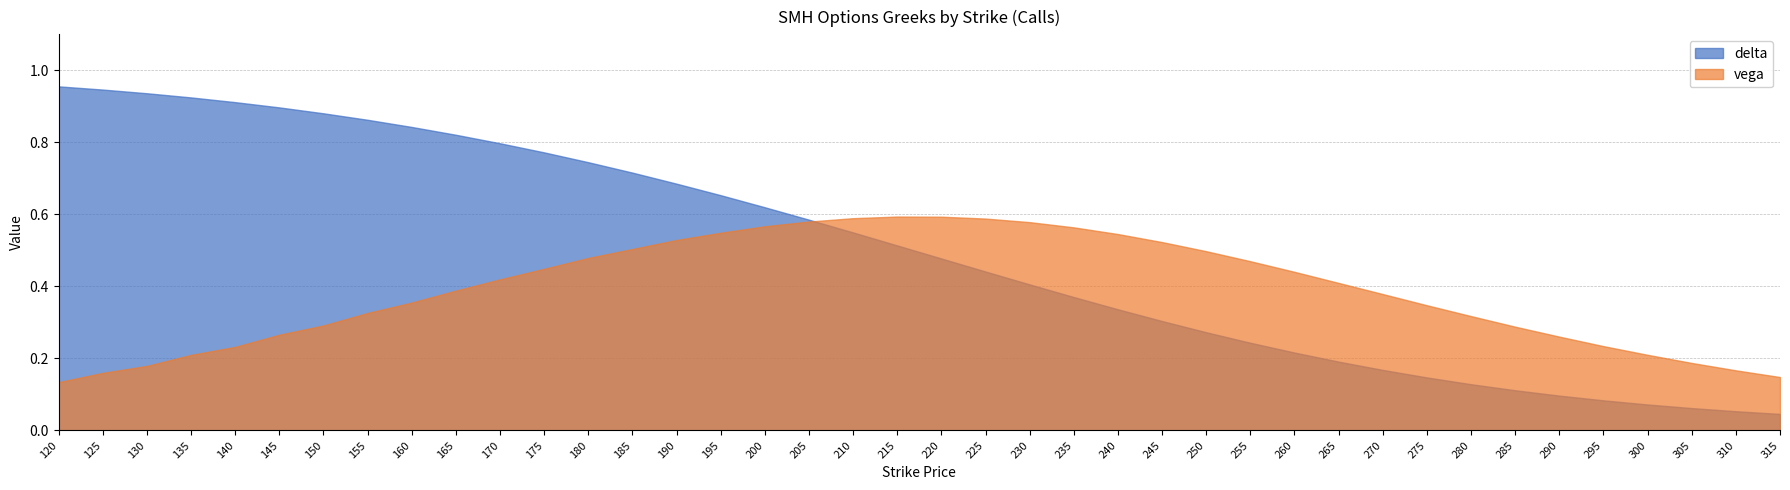

How many intersections are there between vega and delta?

1